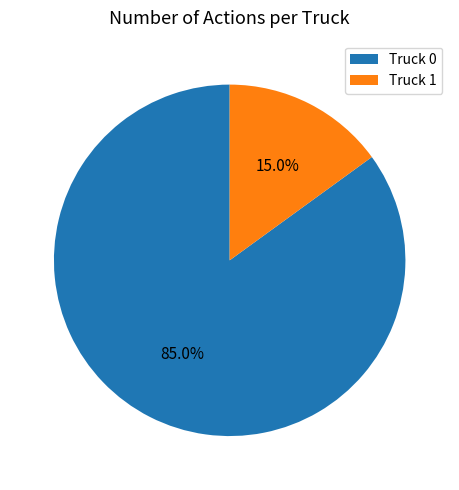

Do Truck 0 and Truck 1 together represent more than half of the pie?

Yes